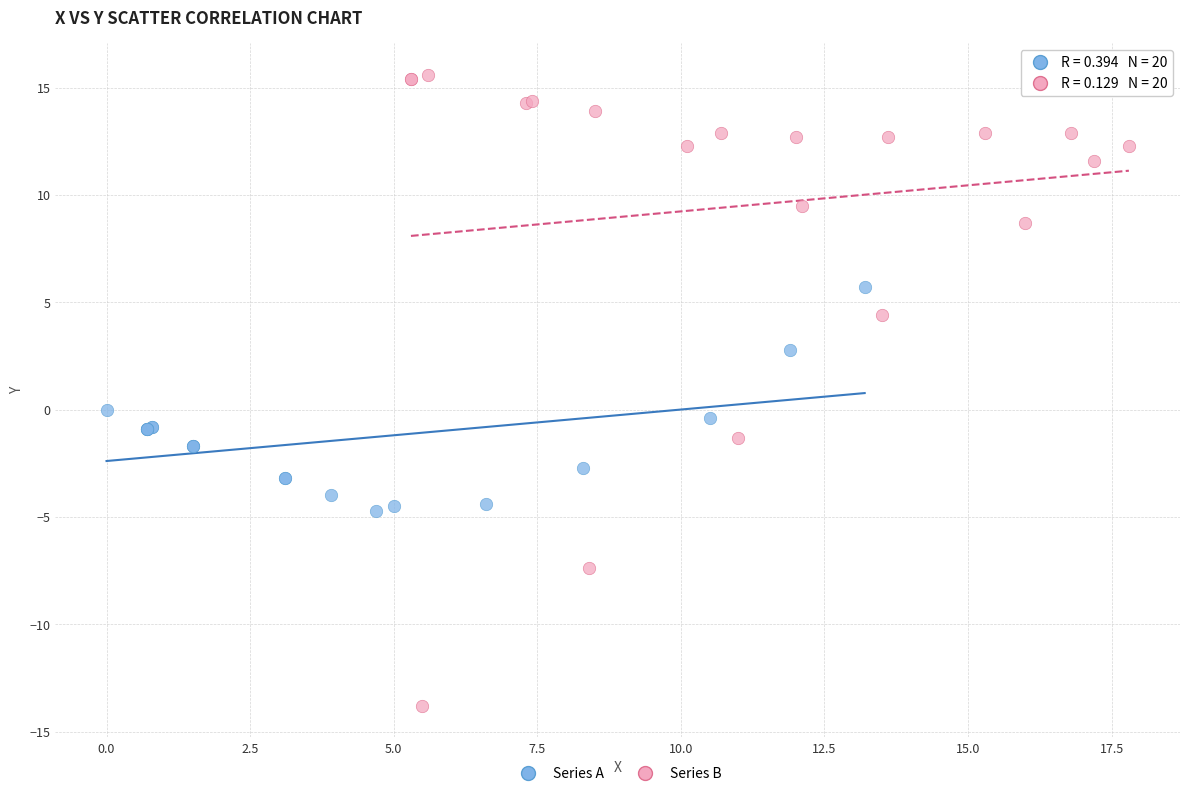

Which series reaches the maximum Y coordinate?

Series B